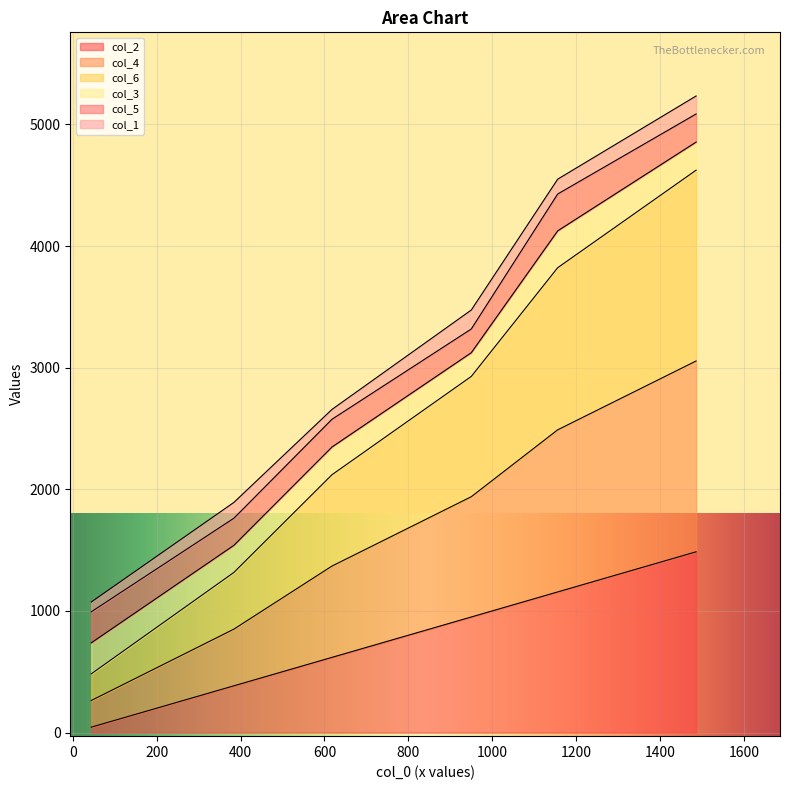

Does the chart display data point markers on the line(s)?

No